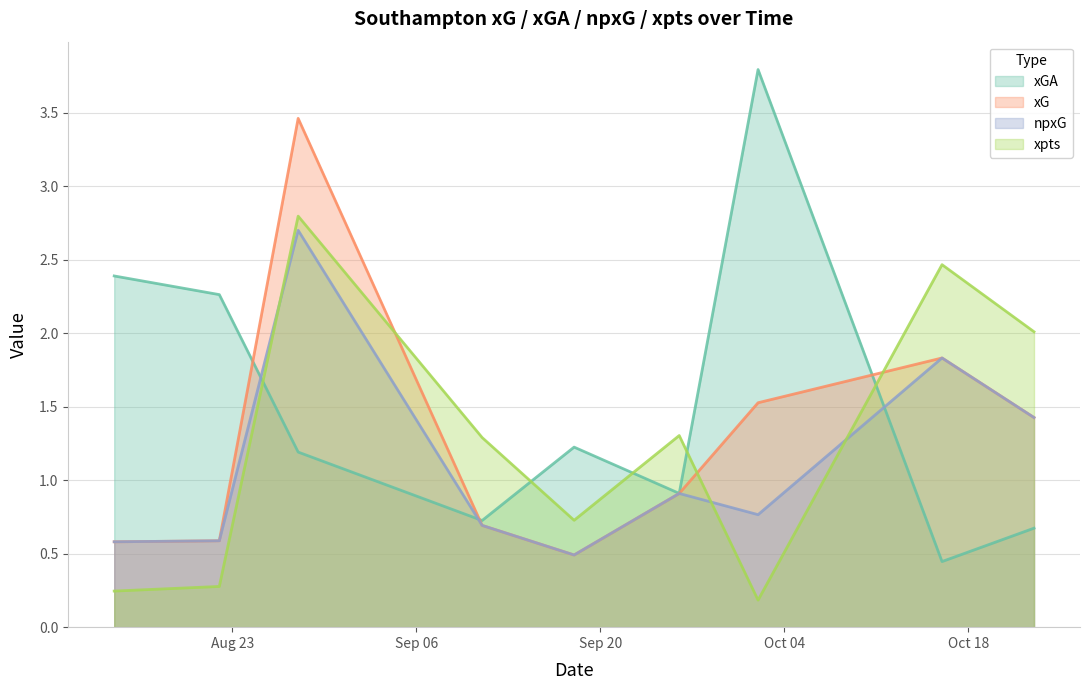

Which series has the widest spread of values?

xGA